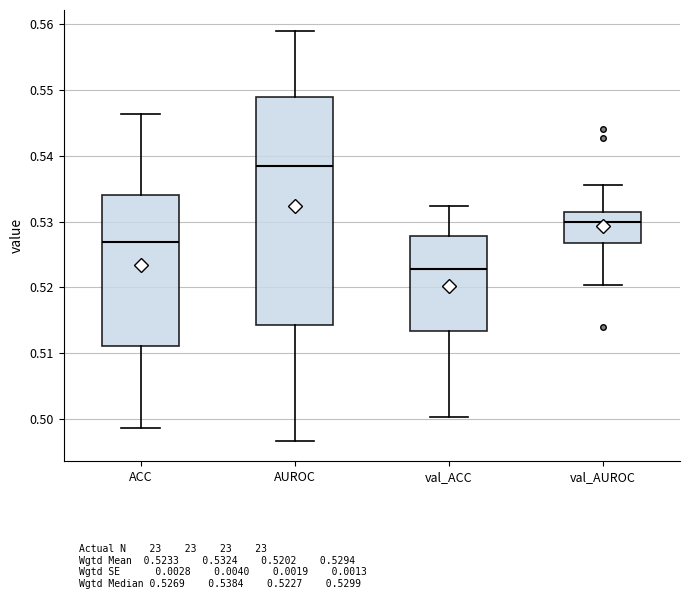

Where does the upper whisker of the box for val_AUROC end on the y-axis? The values are not printed on the chart, so give them approximately, as read against the axis.

0.536